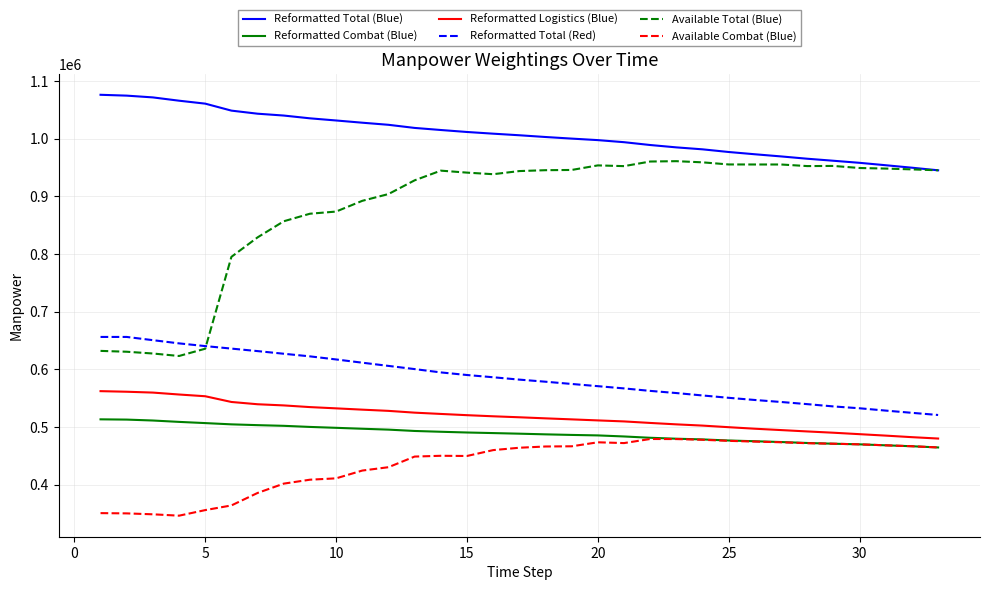

True or false: Reformatted Total (Red) and Reformatted Combat (Blue) intersect in this chart.

False